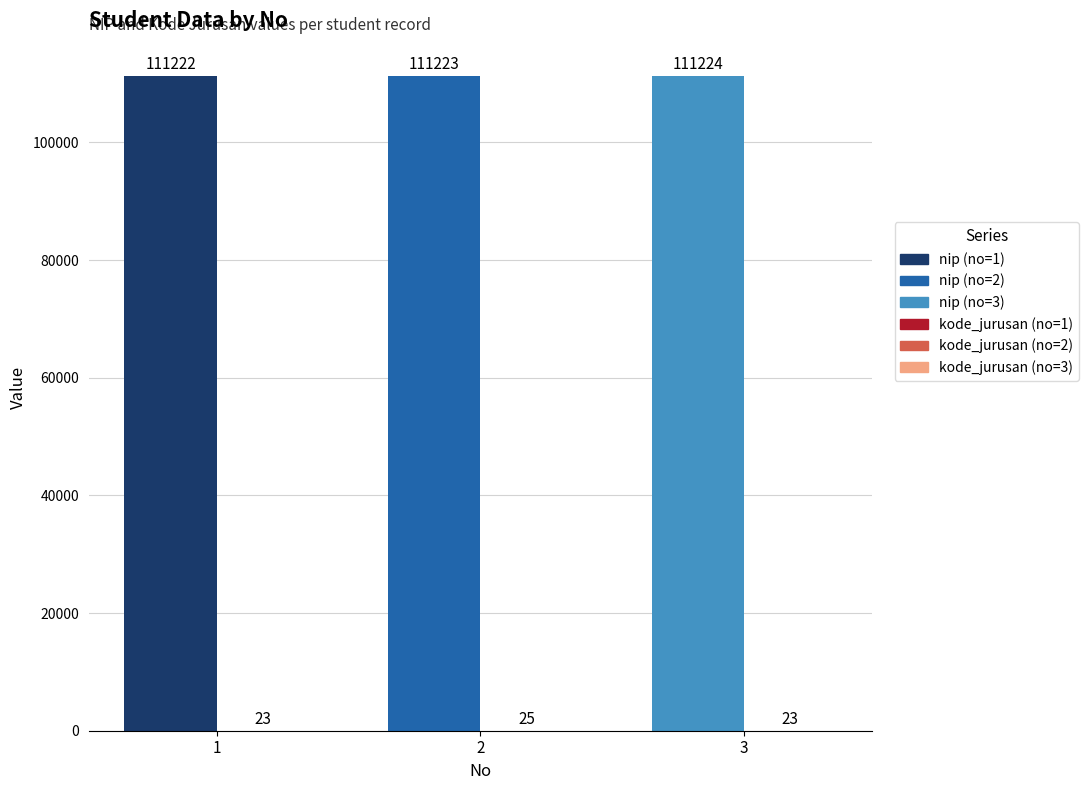

Which category has the lowest value across all series?

1